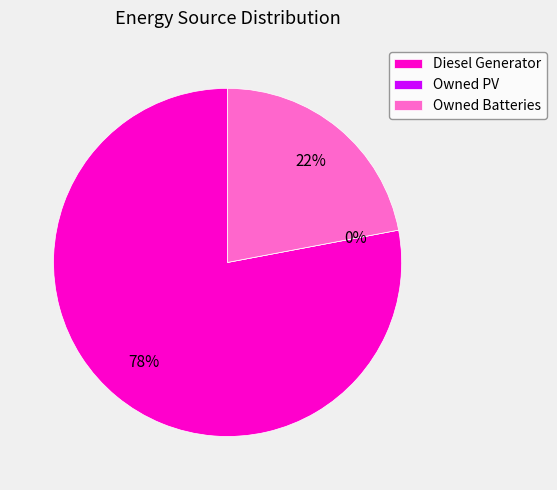

Combined, do Owned PV and Diesel Generator account for over 50%?

Yes